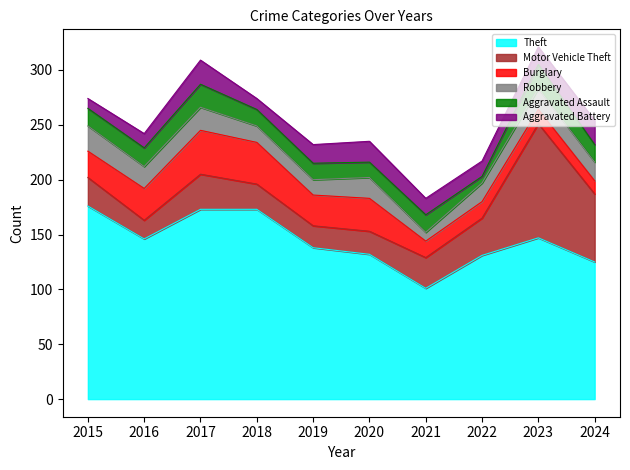

Rank the series by their maximum value, from lowest to highest.

Aggravated Assault, Aggravated Battery, Robbery, Burglary, Motor Vehicle Theft, Theft